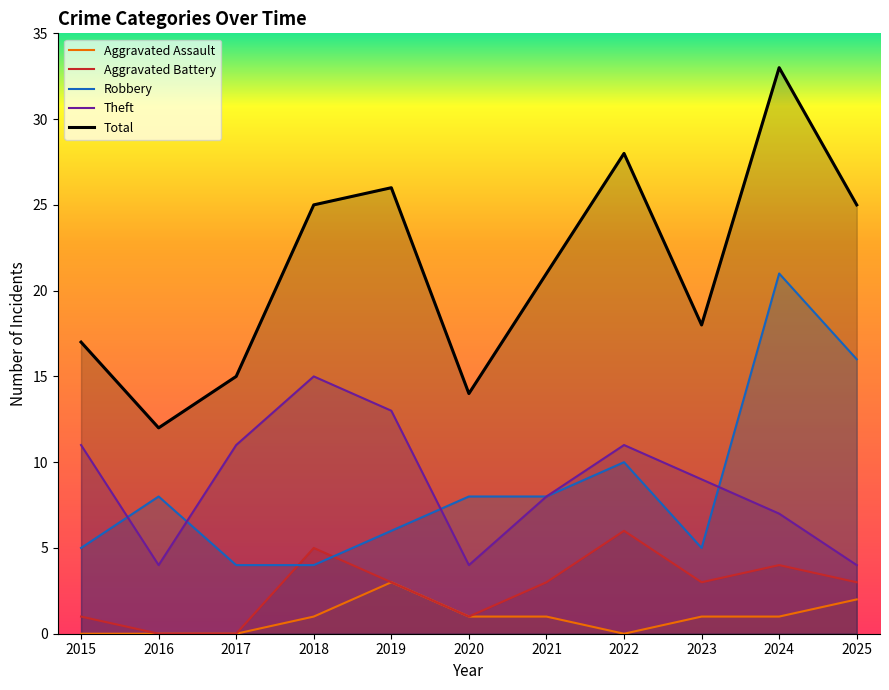

Reading left to right, list all the values displayed in this chart.

Aggravated Assault: 2015=0	2016=0	2017=0	2018=1	2019=3	2020=1	2021=1	2022=0	2023=1	2024=1	2025=2
Aggravated Battery: 2015=1	2016=0	2017=0	2018=5	2019=3	2020=1	2021=3	2022=6	2023=3	2024=4	2025=3
Robbery: 2015=5	2016=8	2017=4	2018=4	2019=6	2020=8	2021=8	2022=10	2023=5	2024=21	2025=16
Theft: 2015=11	2016=4	2017=11	2018=15	2019=13	2020=4	2021=8	2022=11	2023=9	2024=7	2025=4
Total: 2015=17	2016=12	2017=15	2018=25	2019=26	2020=14	2021=21	2022=28	2023=18	2024=33	2025=25